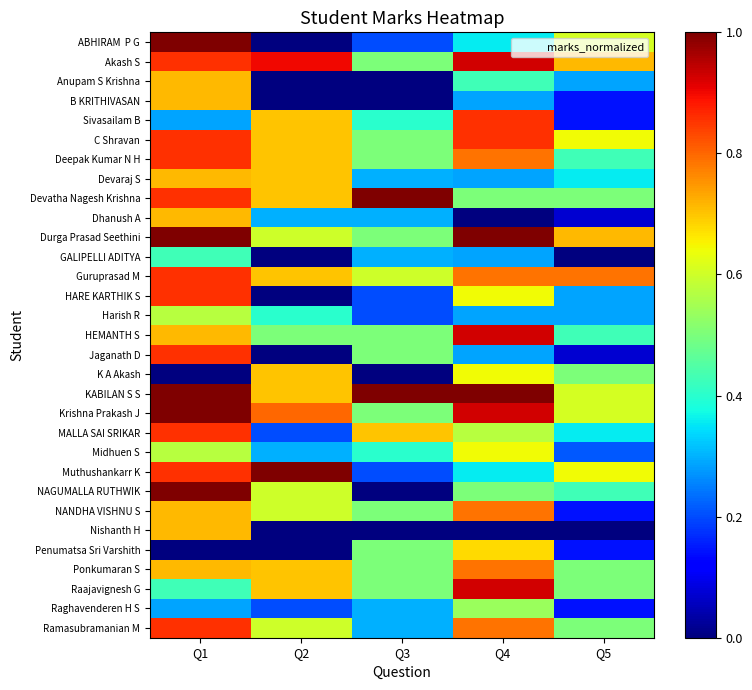

Between Q3 and Q5, which is larger?

Q5